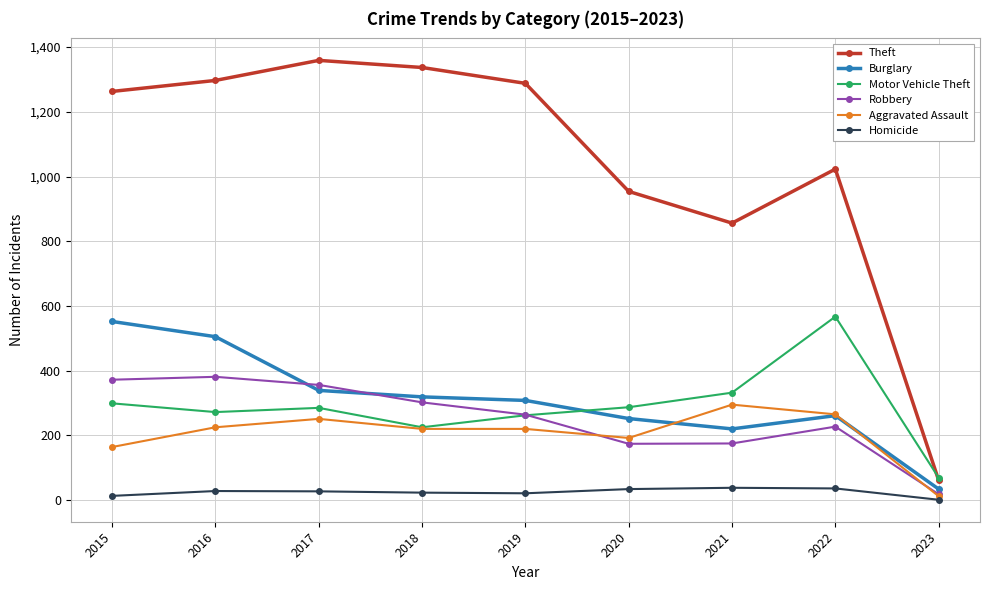

Which series has the widest spread of values?

Theft